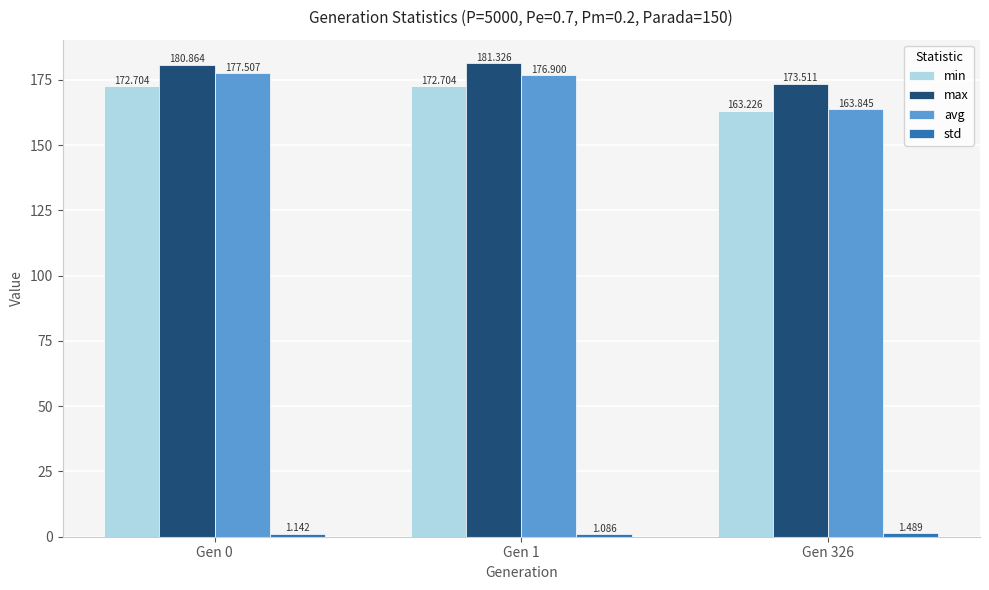

What is the sum of the min values at Gen 0 and Gen 326?

335.9